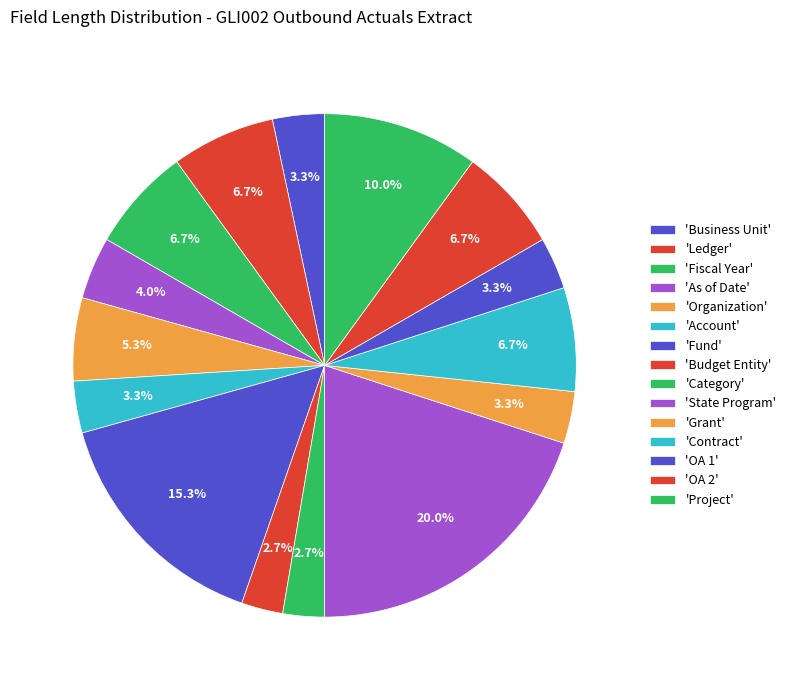

Rank the categories by value from highest to lowest.

State Program, Fund, Project, Ledger, Fiscal Year, Contract, OA 2, Organization, As of Date, Business Unit, Account, Grant, OA 1, Budget Entity, Category